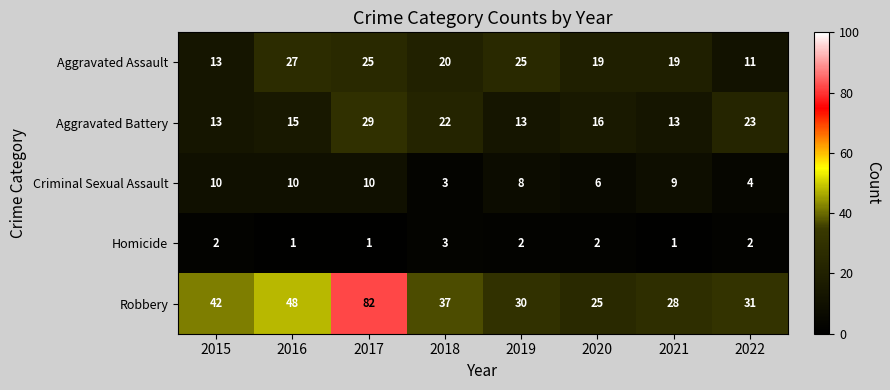

At which label does Aggravated Battery first exceed 16?

2017